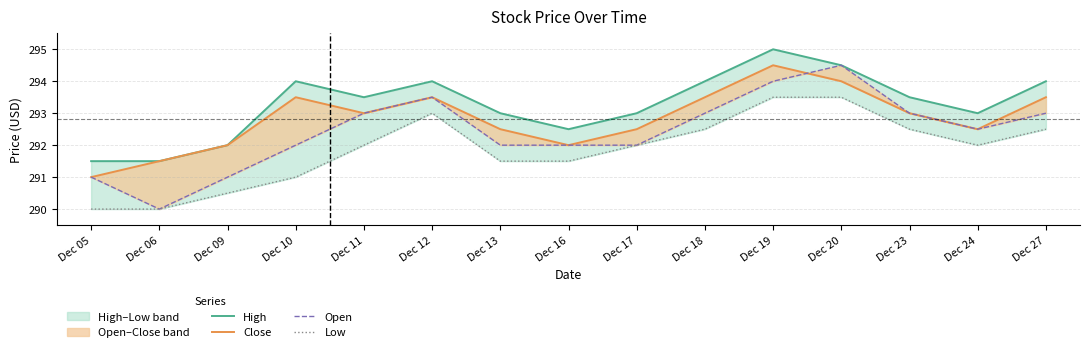

True or false: Low has a value of 290.5 at Dec 09.

True